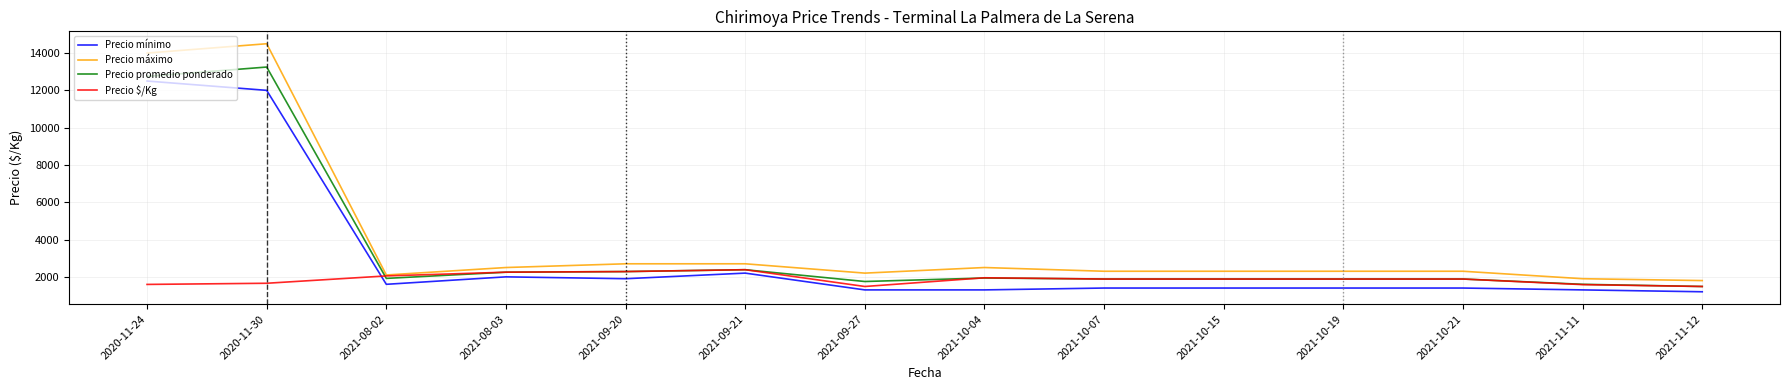

Rank the series by their average value, from lowest to highest.

Precio $/Kg, Precio mínimo, Precio promedio ponderado, Precio máximo